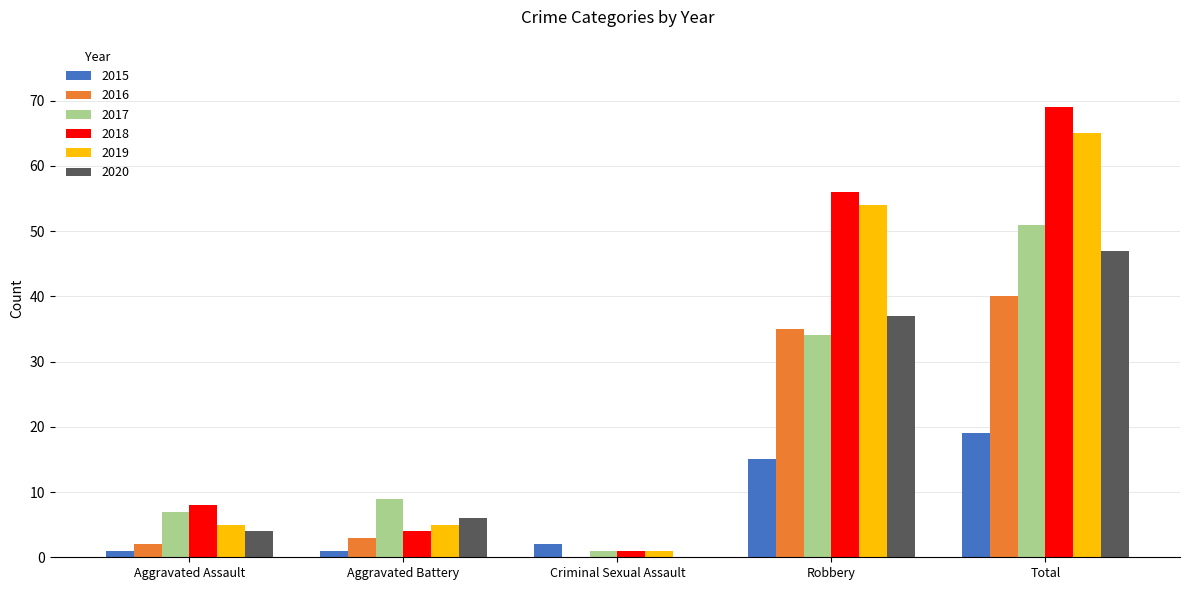

Which series has the widest spread of values?

2018